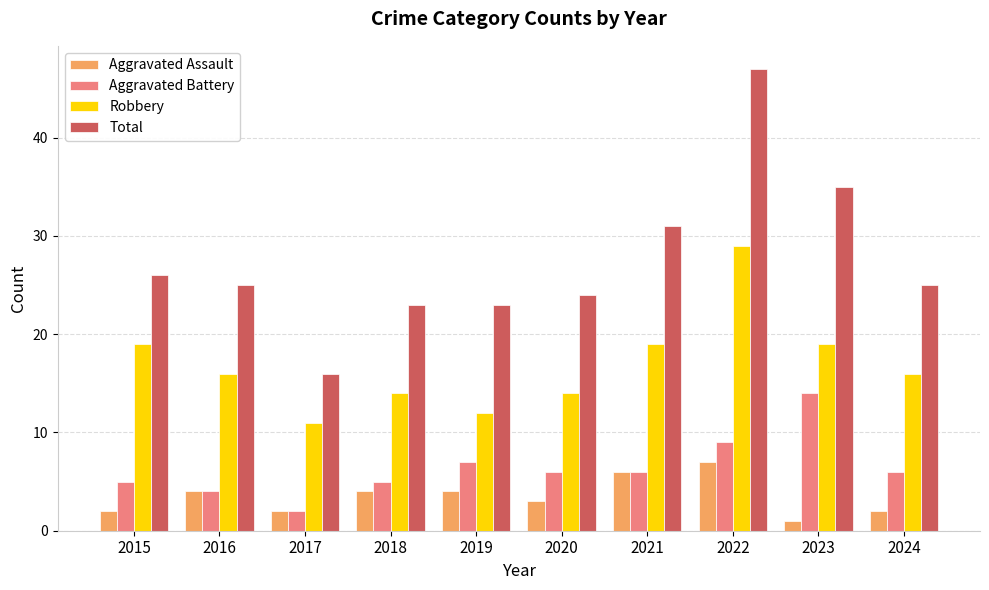

Count the Aggravated Assault values in the range 2 to 4.

7